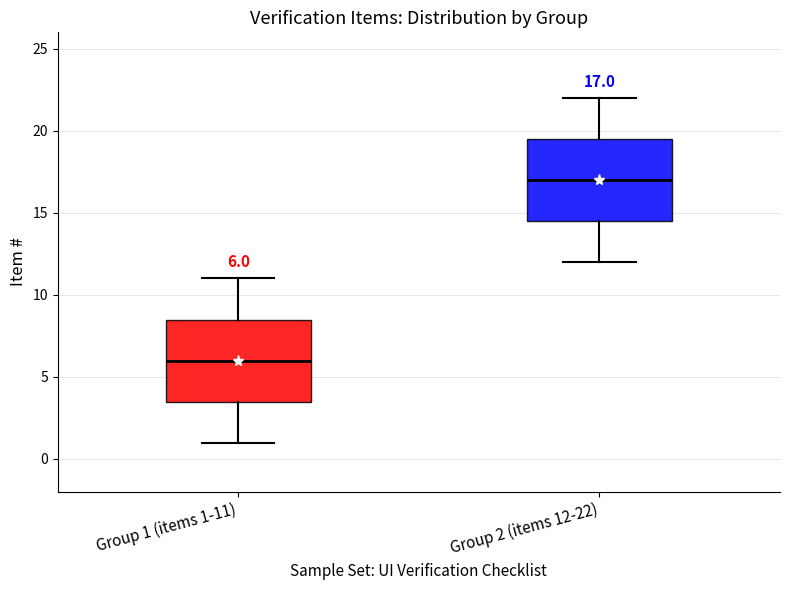

Which box has the lowest median line?

Group 1 (items 1-11)